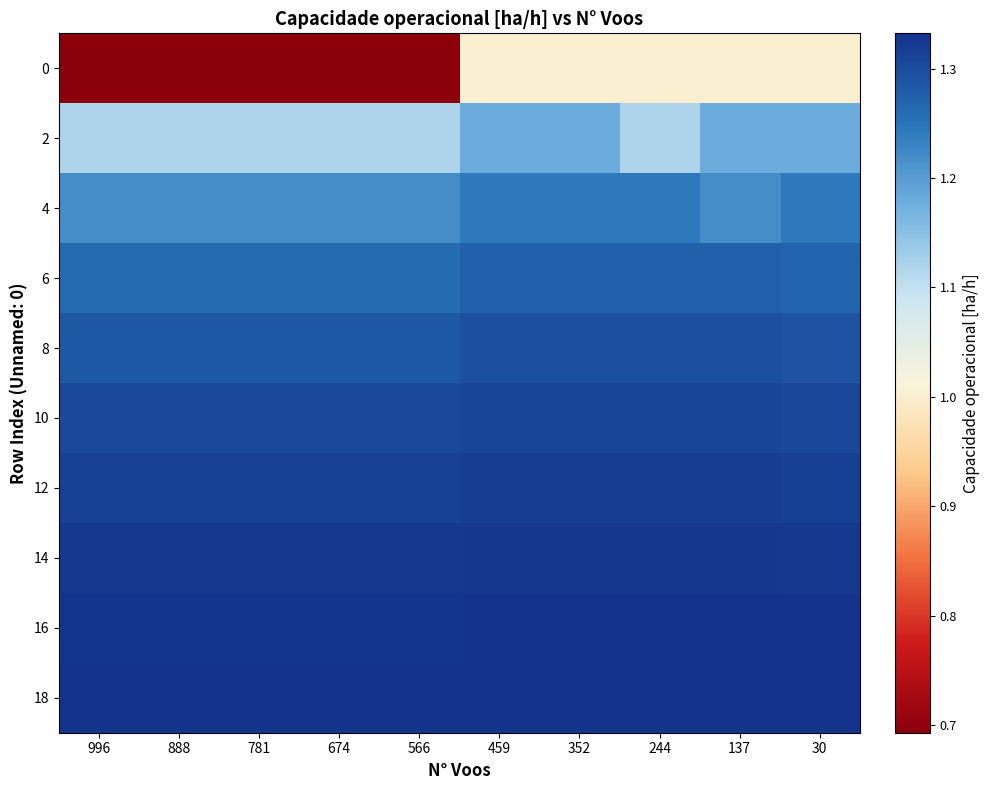

Which series changed the most between 459 and 30?

6